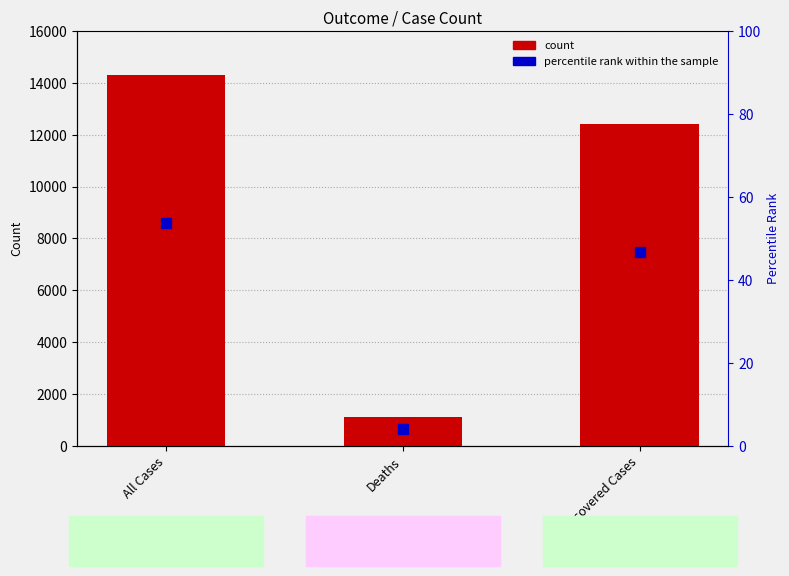

At which category does the chart reach its minimum across all series?

Deaths